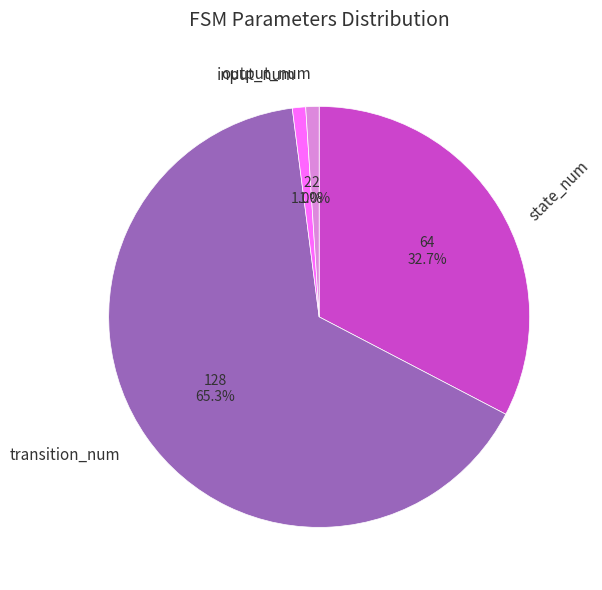

What percentage is the state_num slice, to the nearest percent?

33%